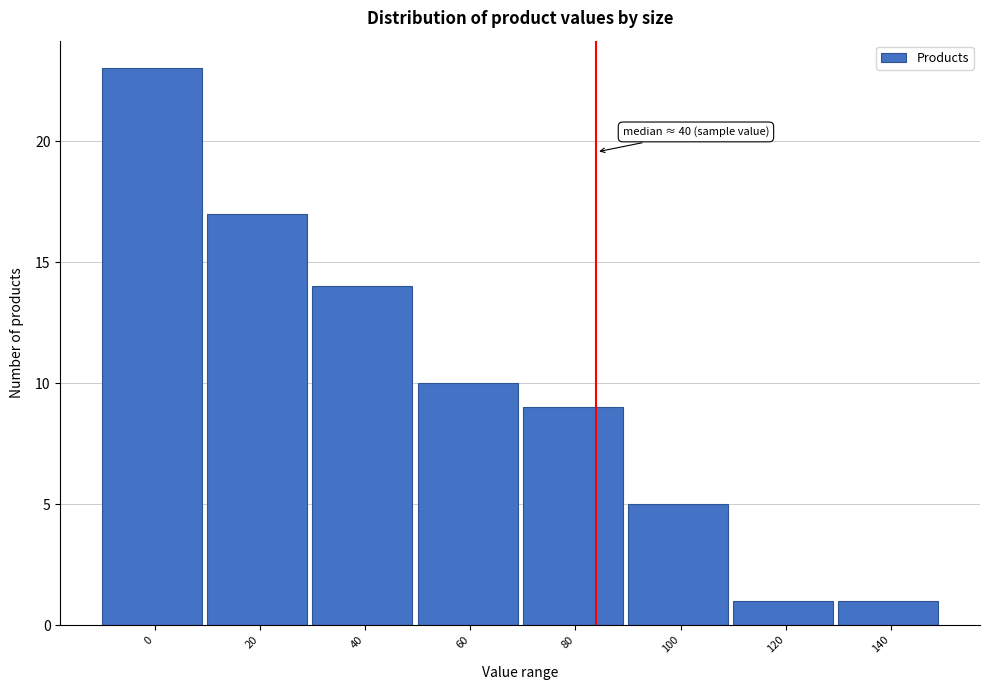

Reading left to right, list all the values displayed in this chart.

23	17	14	10	9	5	1	1